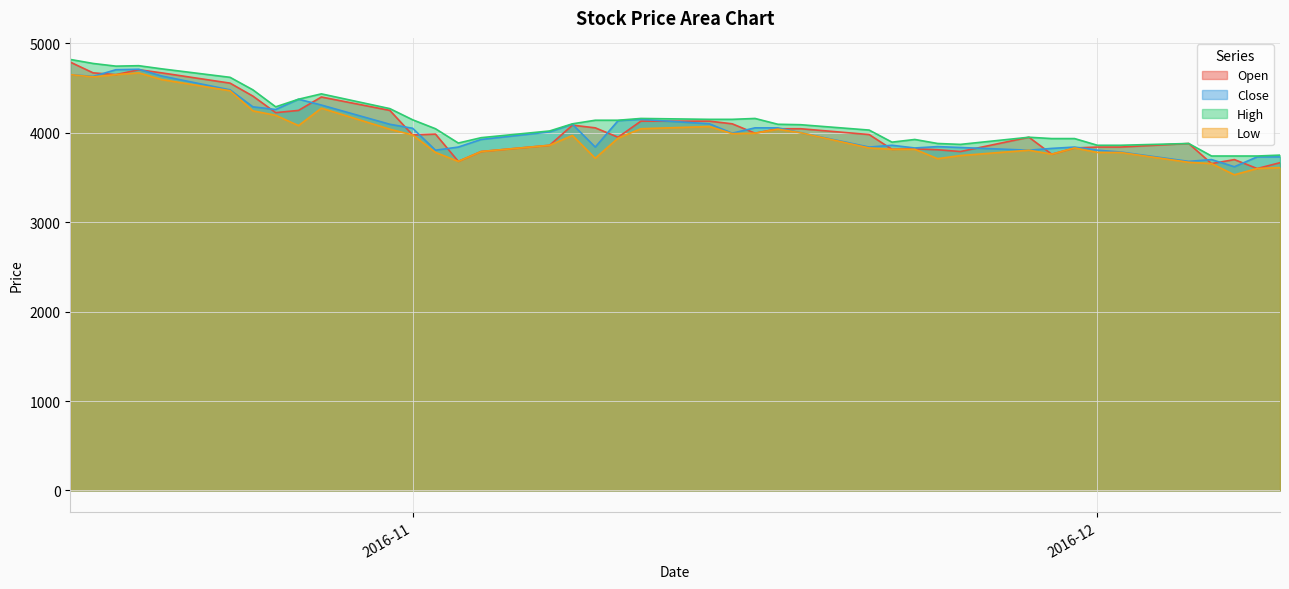

What is the difference between the maximum and minimum values in the Close series?

1090